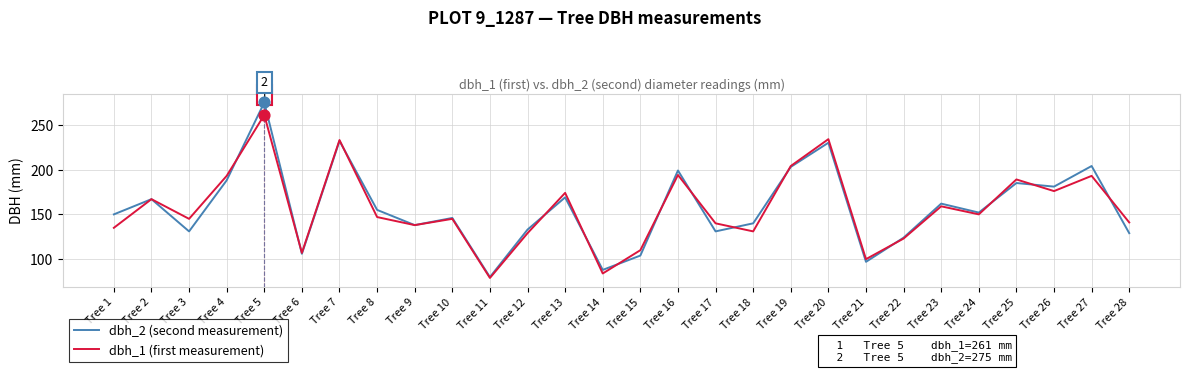

Which series has the largest range (max minus min)?

dbh_2 (second measurement)